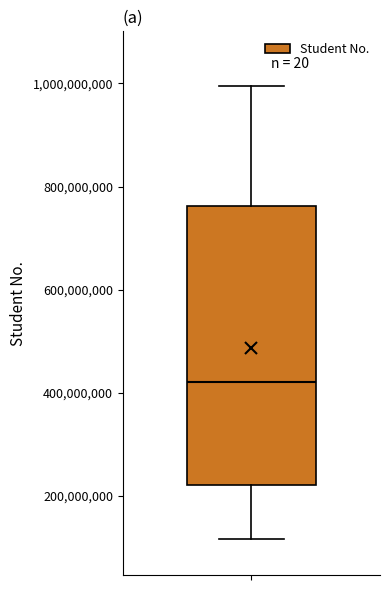

Where does the upper whisker of the box end on the y-axis? The values are not printed on the chart, so give them approximately, as read against the axis.

1000000000